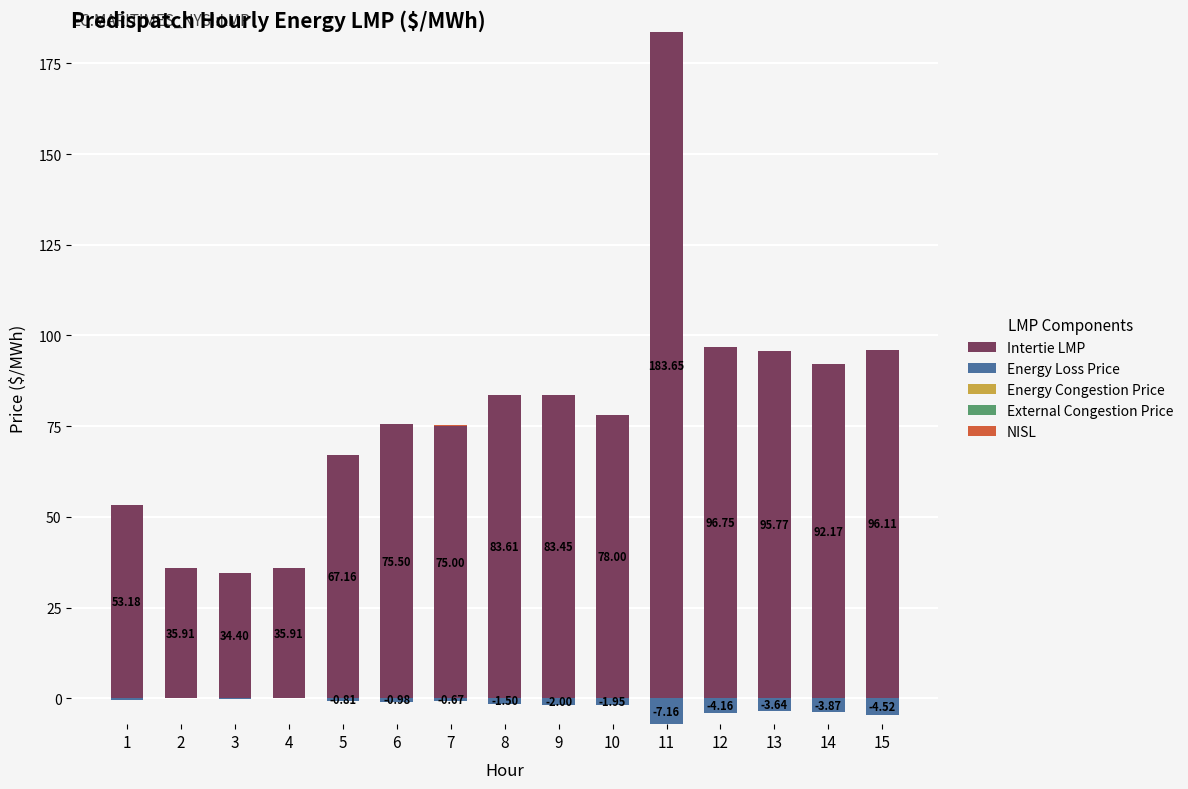

What is the sum of all Intertie LMP values?

1186.6